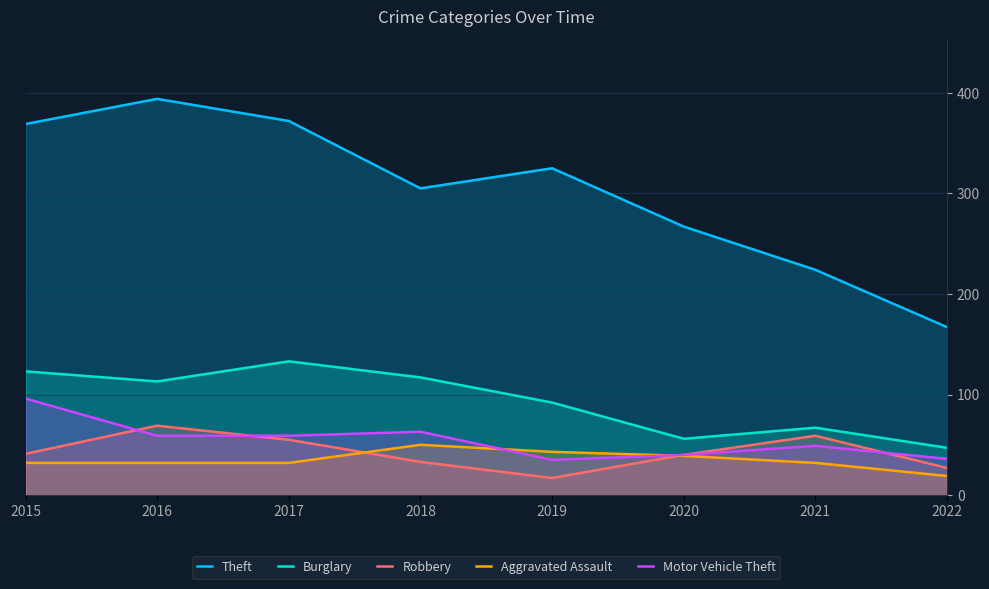

True or false: Burglary has more than 2 interior local peaks.

False